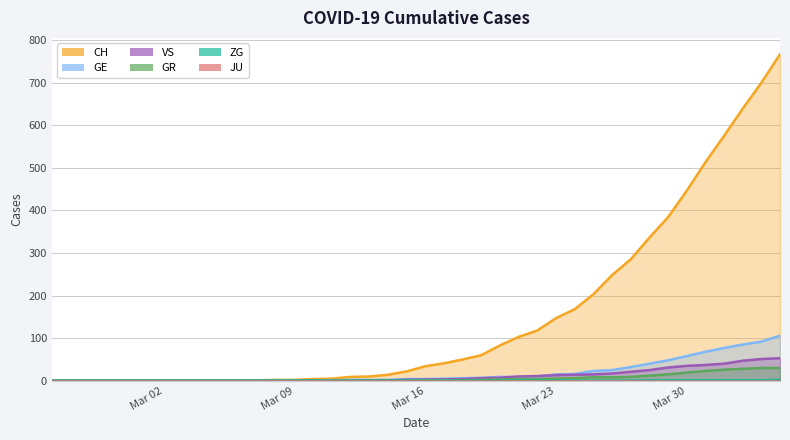

What is the label of the 36th point from the right?

2020-02-29